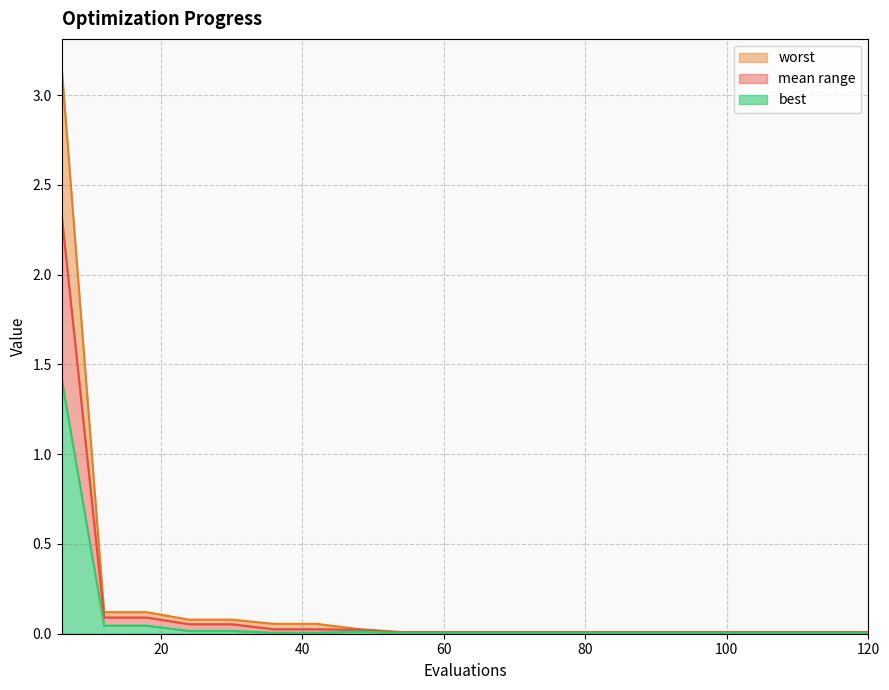

Count the number of categories in the chart.

20